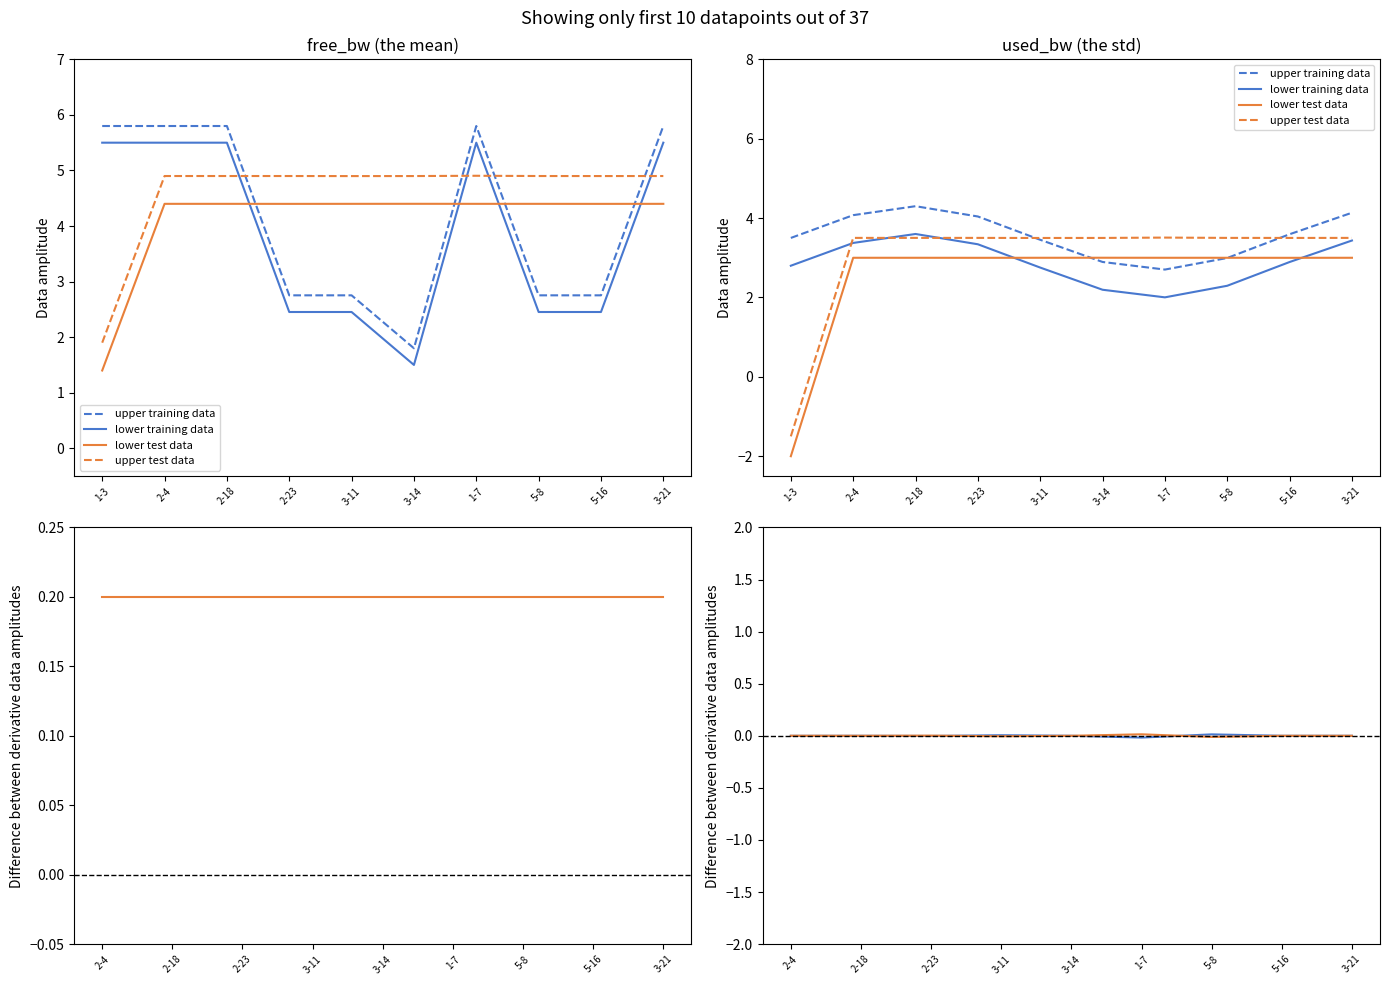

What is the sum of the used_bw_upper values at 2-23 and 1-7?

9.8